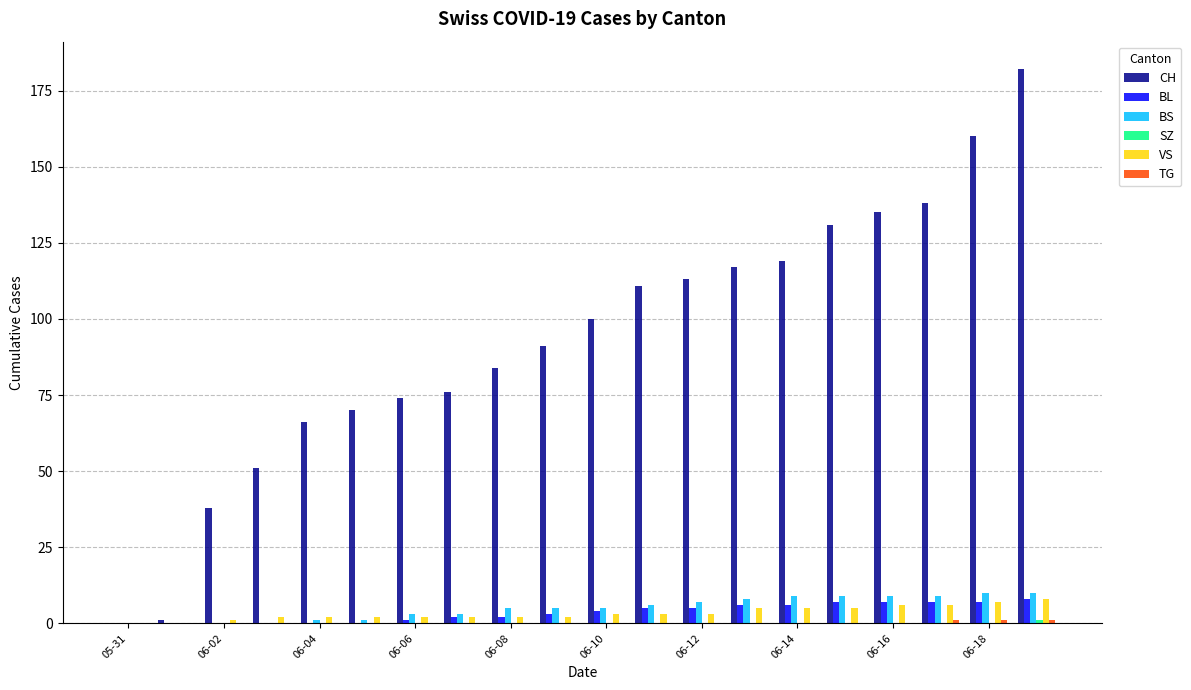

Which series has the largest total across all categories?

CH